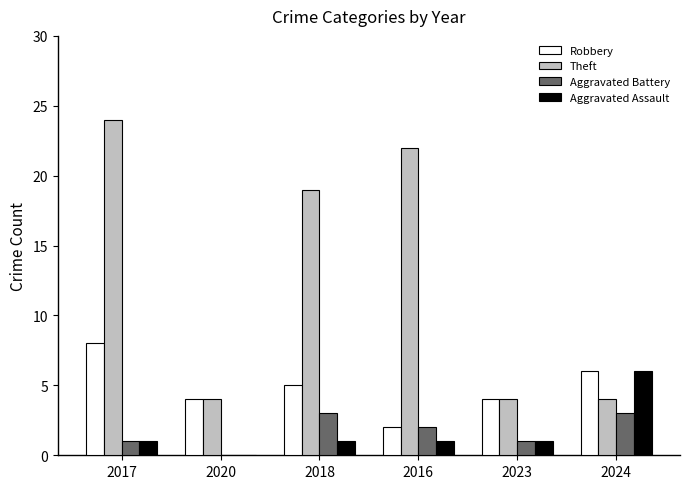

The Robbery series shows 4 at 2020. True or false?

True